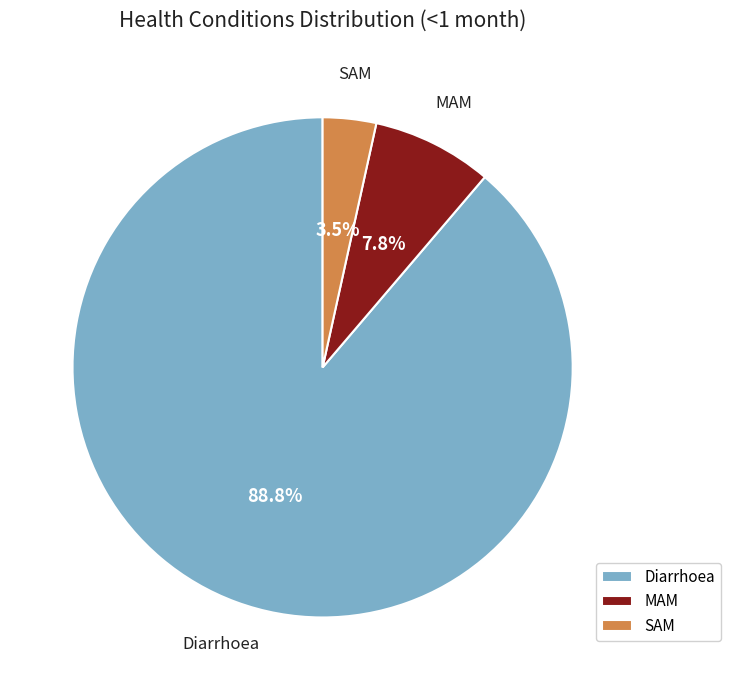

True or false: Diarrhoea accounts for 89% of the total.

True